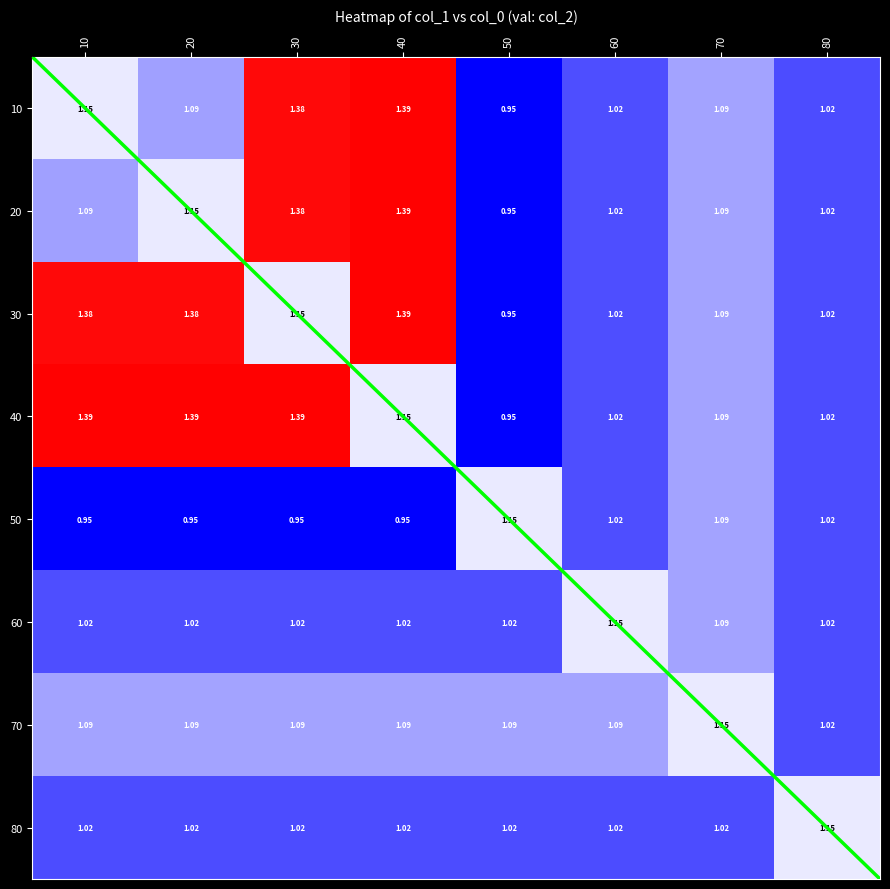

How many values in the 2 series are below 1?

1